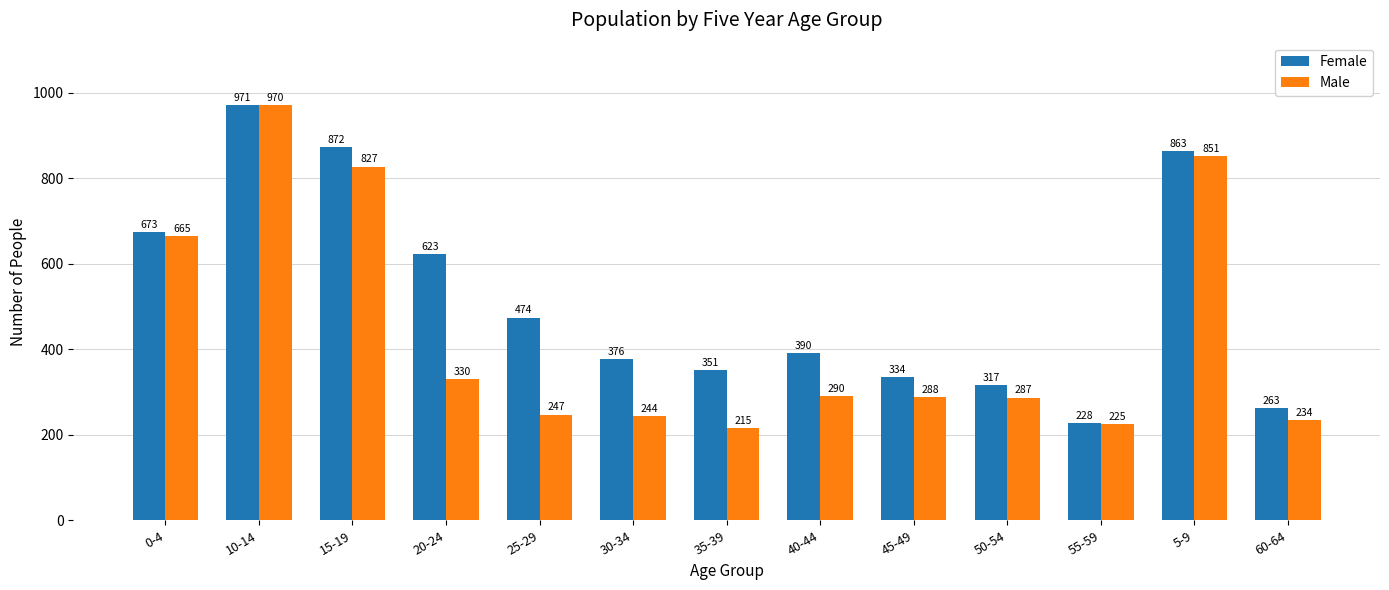

List the series in order of their peak value, highest first.

Female, Male